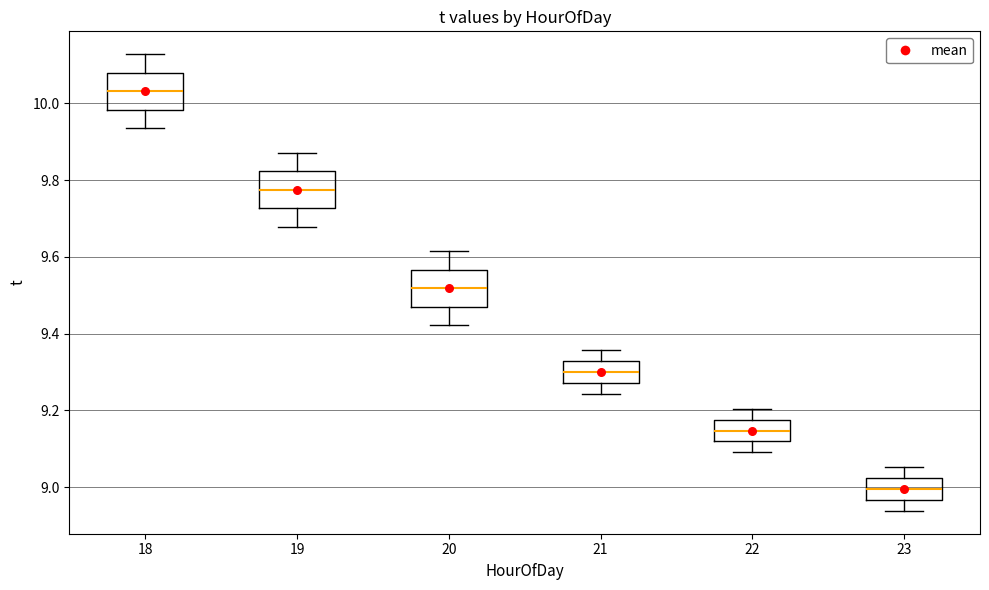

Which box has the highest median line?

18